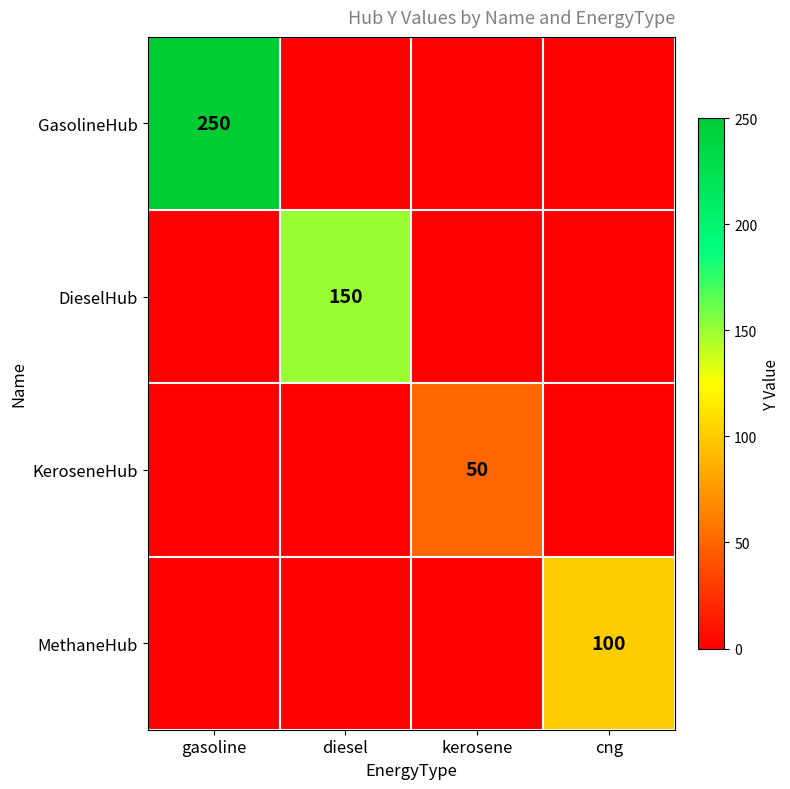

True or false: MethaneHub has a value of 178 at cng.

False